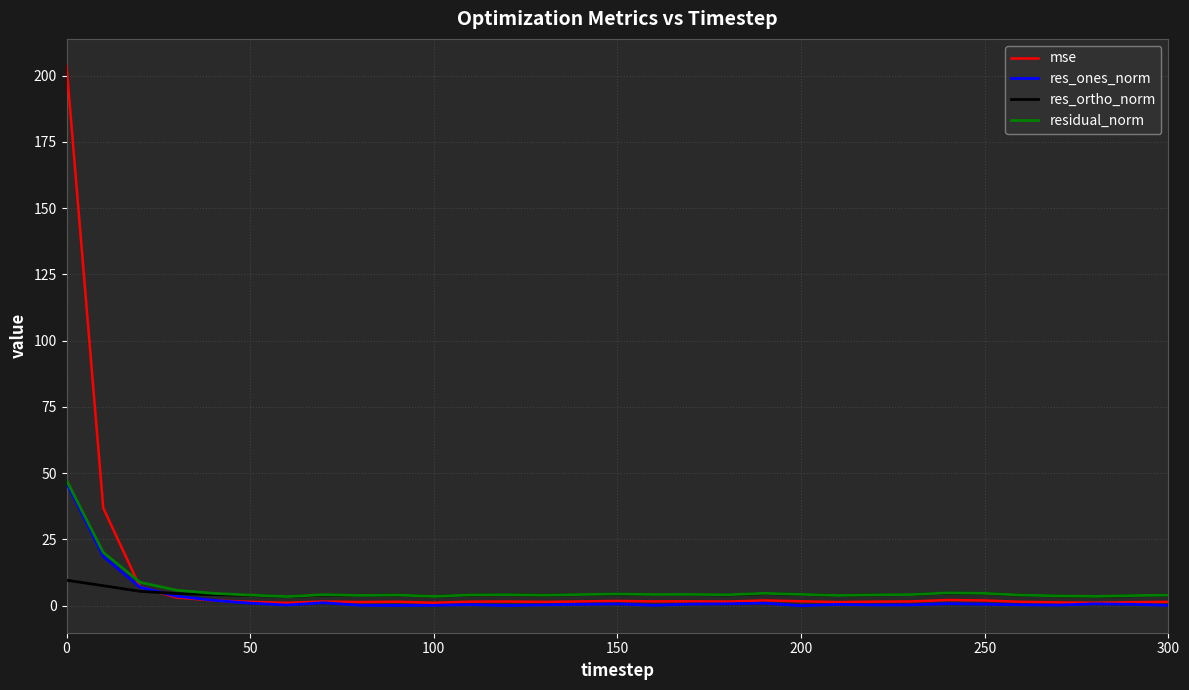

Which series has the widest spread of values?

mse